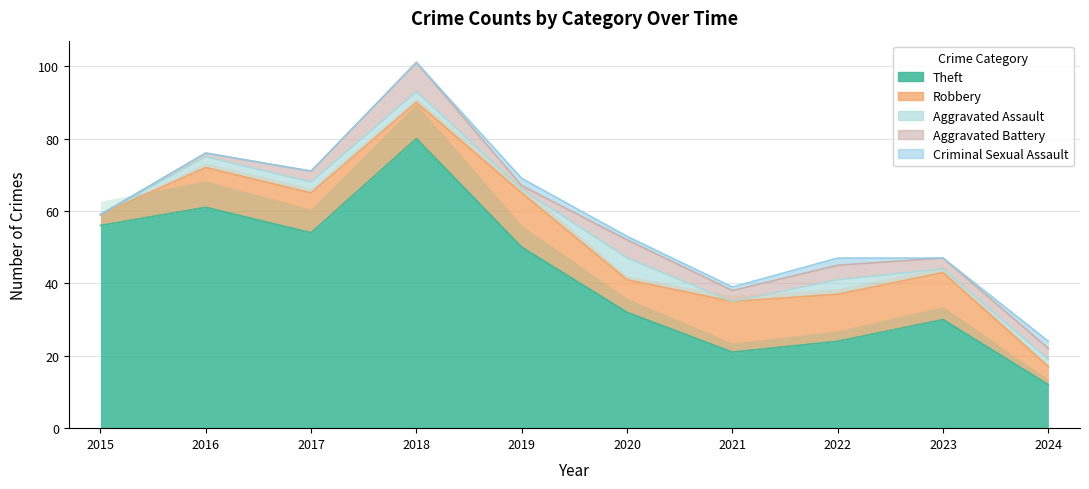

In Robbery, how many points are higher than both neighbors (excluding endpoints)?

2